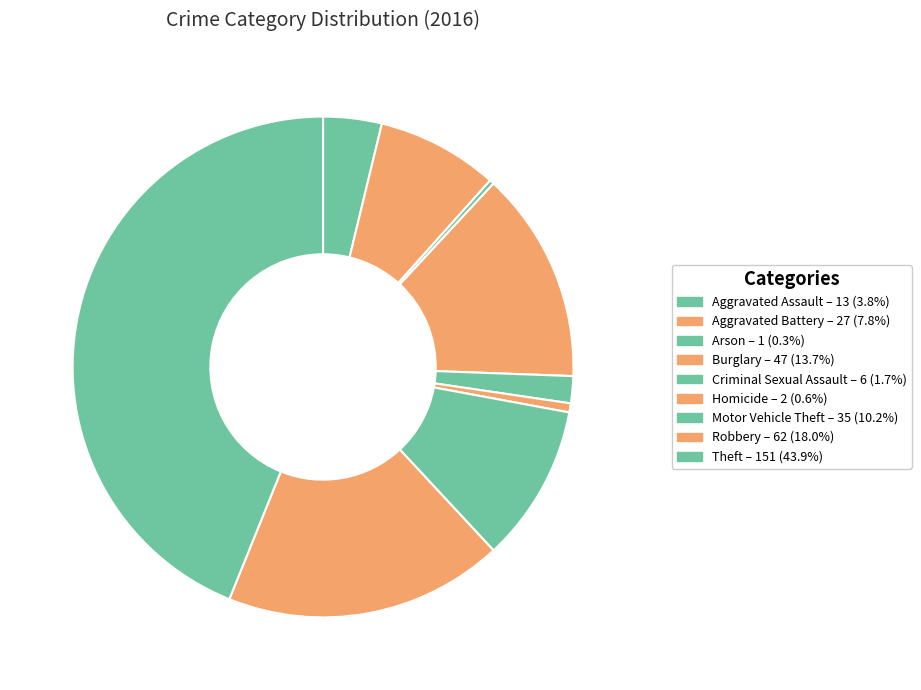

To the nearest percent, what is the difference between the Robbery and Aggravated Battery slice percentages?

10%